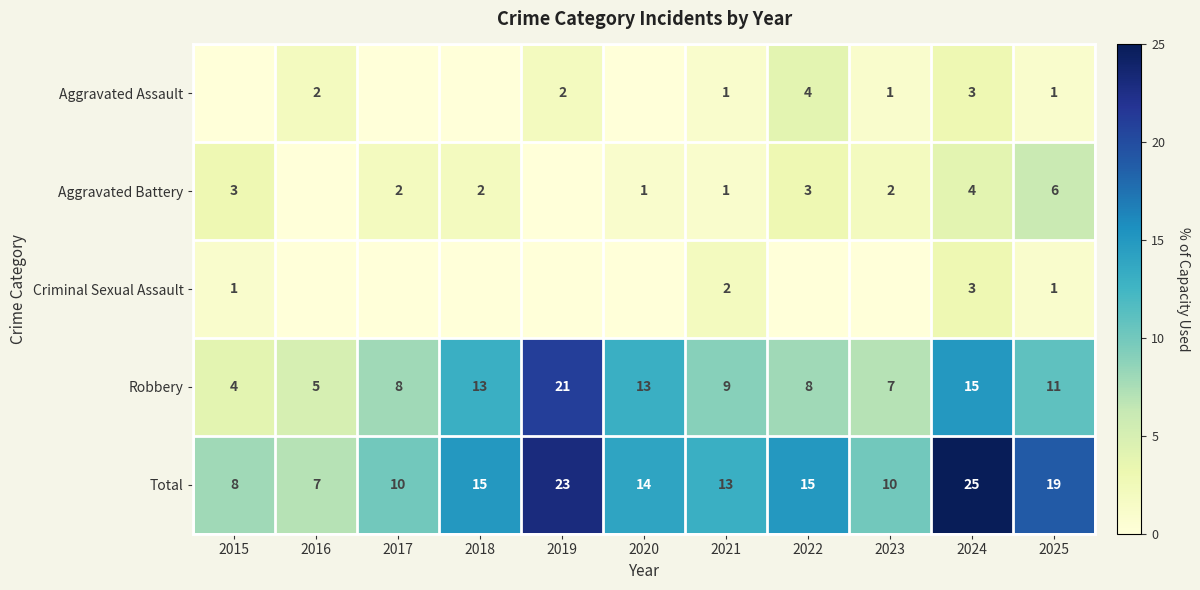

At which category is the sum across all series the highest?

2024